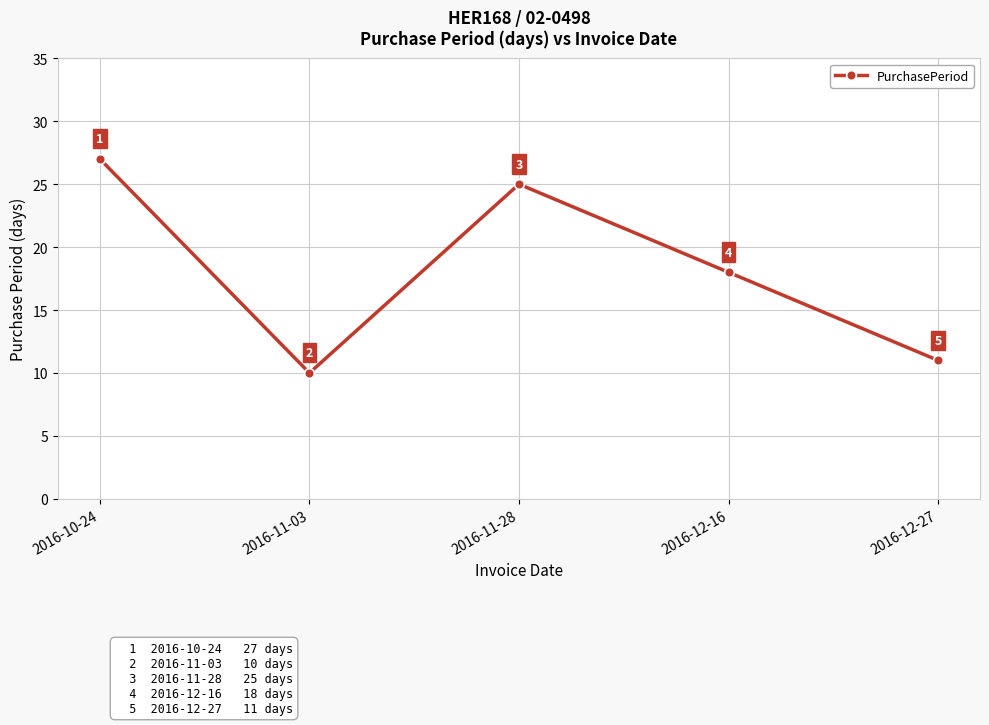

Reading left to right, transcribe all the data shown in this chart.

27	10	25	18	11